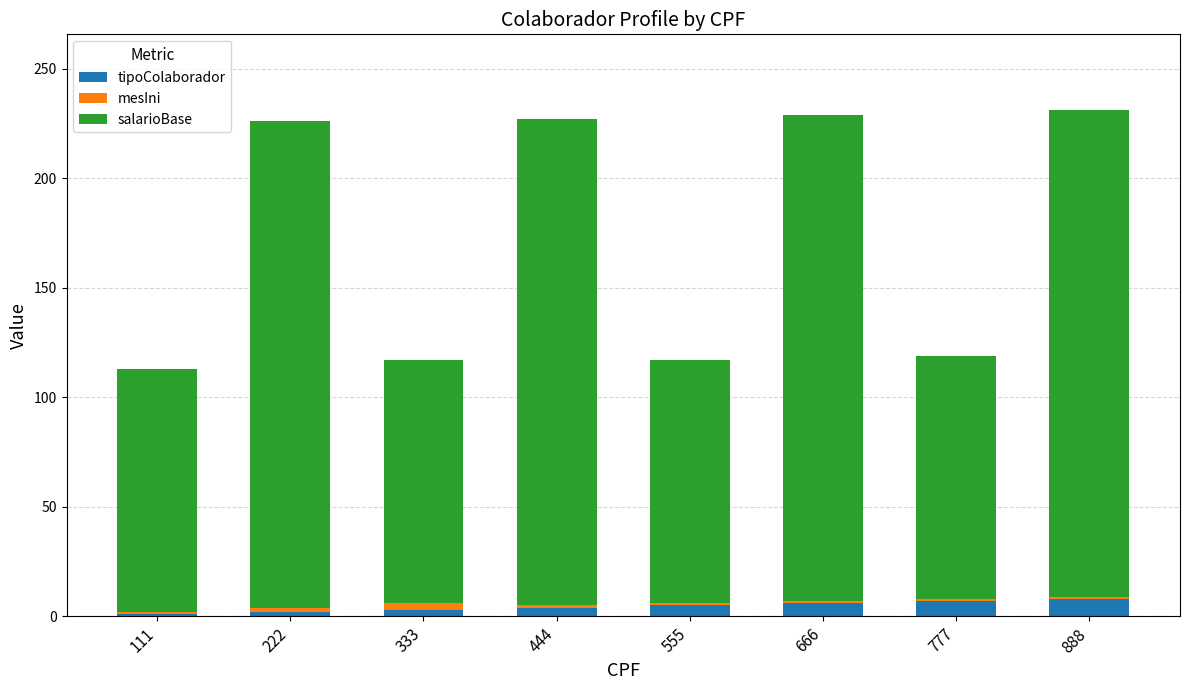

What is the maximum value for tipoColaborador?

8